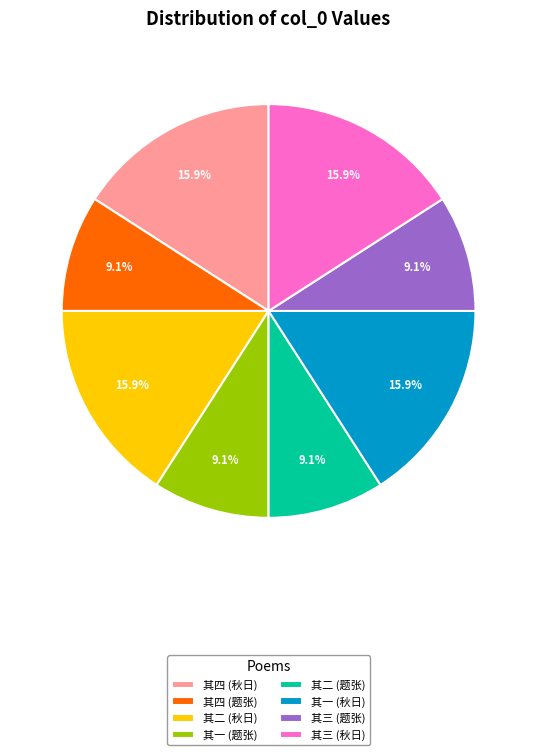

What is the total percentage of 其四 (题张) and 其二 (秋日)?

25.0%